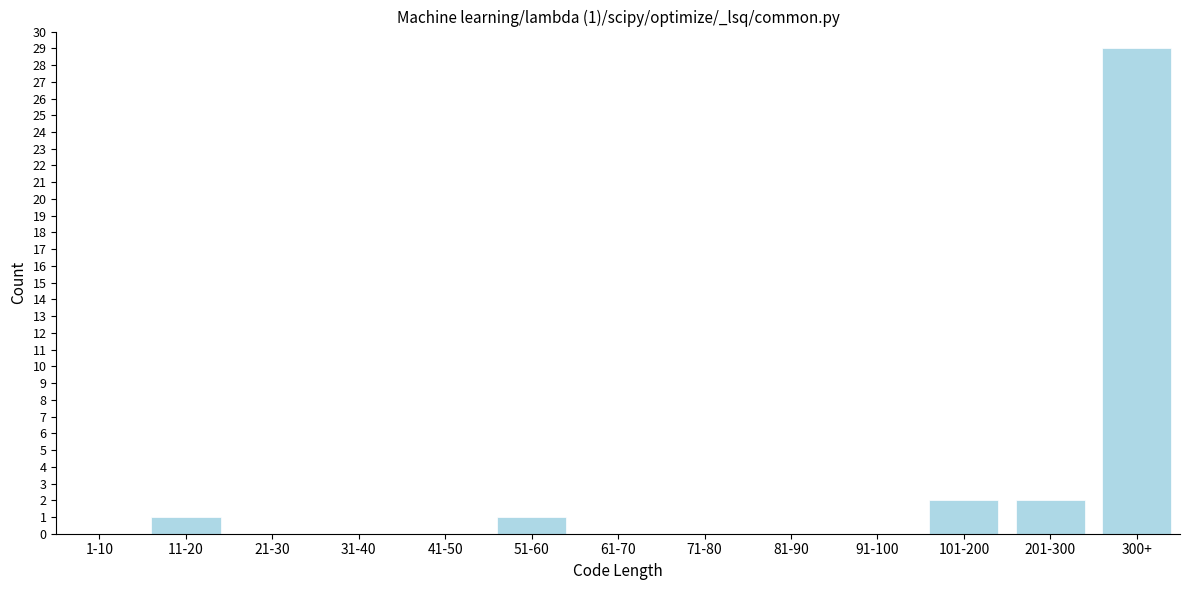

Reading left to right, what are all the values shown in this chart?

1-10=0	11-20=1	21-30=0	31-40=0	41-50=0	51-60=1	61-70=0	71-80=0	81-90=0	91-100=0	101-200=2	201-300=2	300+=29